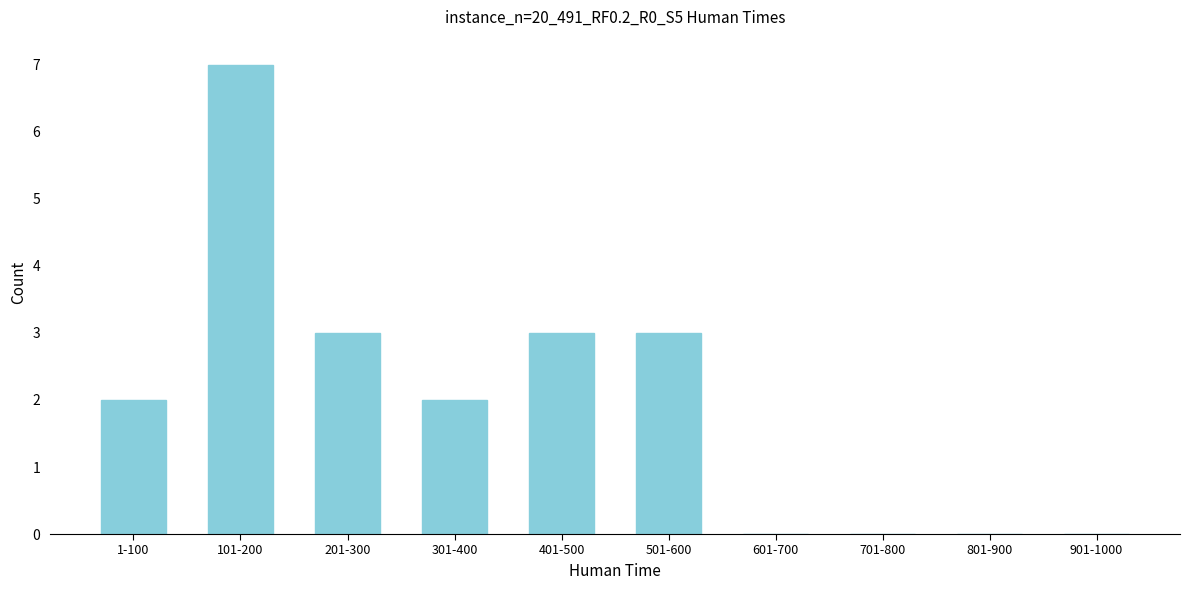

Reading left to right, transcribe all the data shown in this chart.

1-100=2	101-200=7	201-300=3	301-400=2	401-500=3	501-600=3	601-700=0	701-800=0	801-900=0	901-1000=0